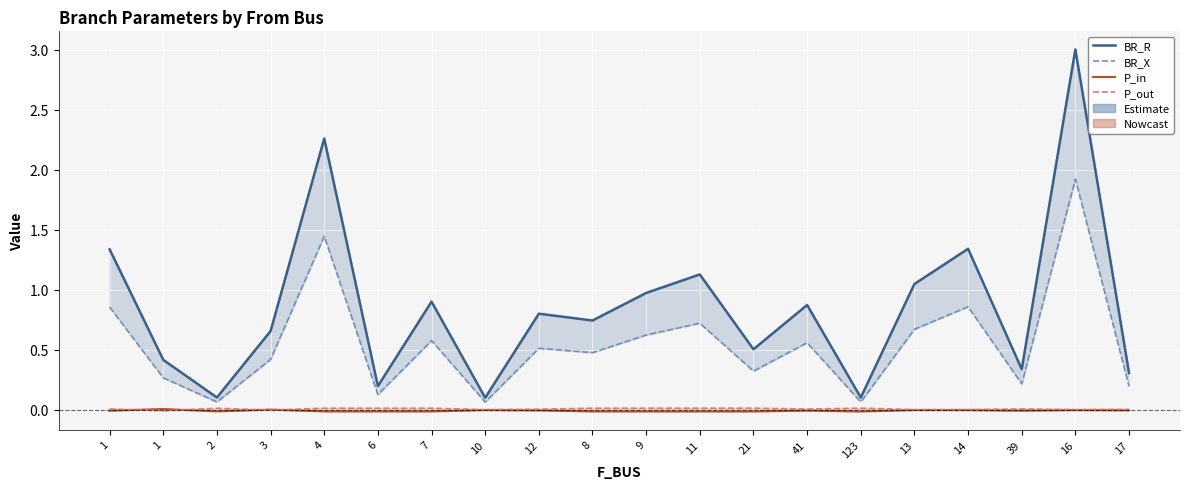

True or false: P_out has more than 0 interior local peaks.

True